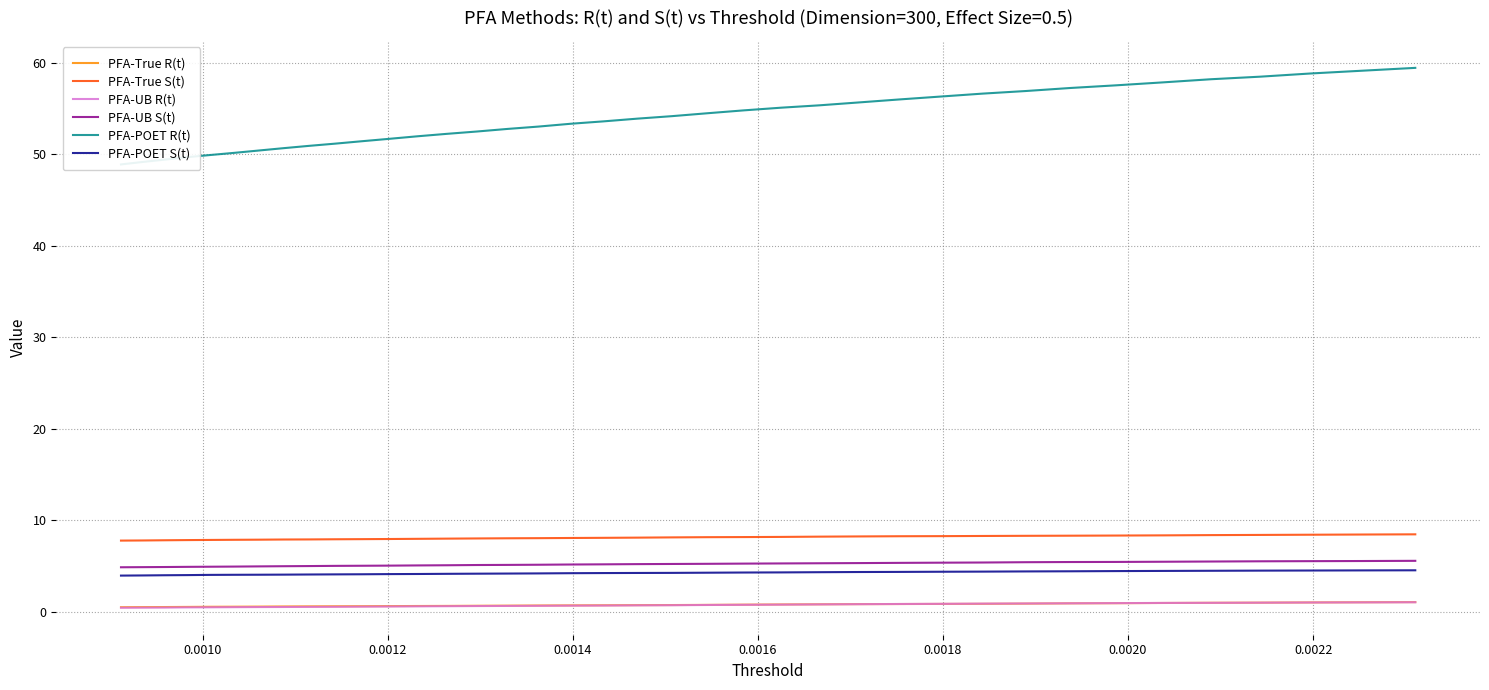

True or false: PFA-POET S(t) and PFA-True S(t) intersect in this chart.

False